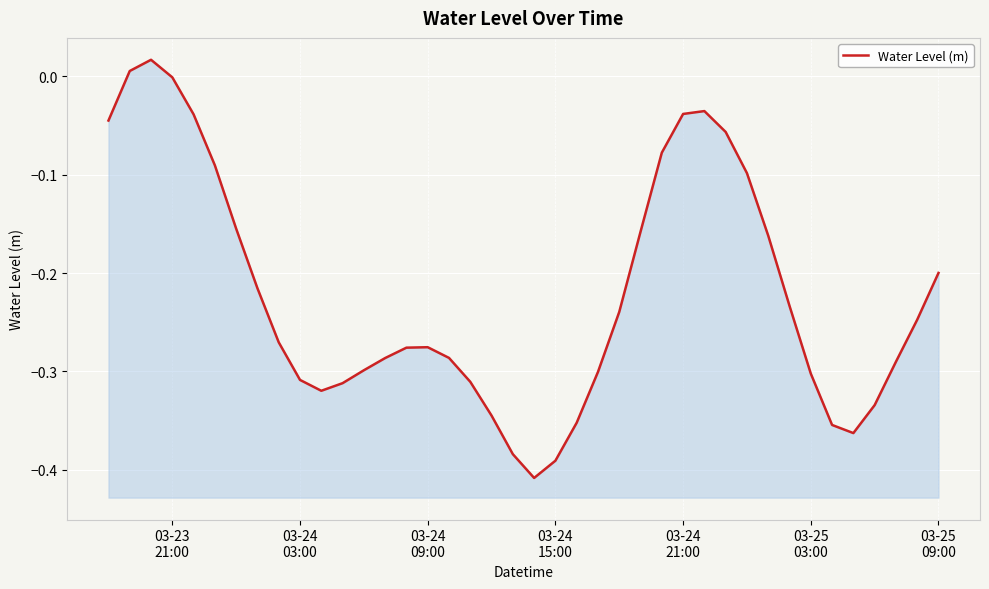

What is the value of the 20th point from the left?

-0.4